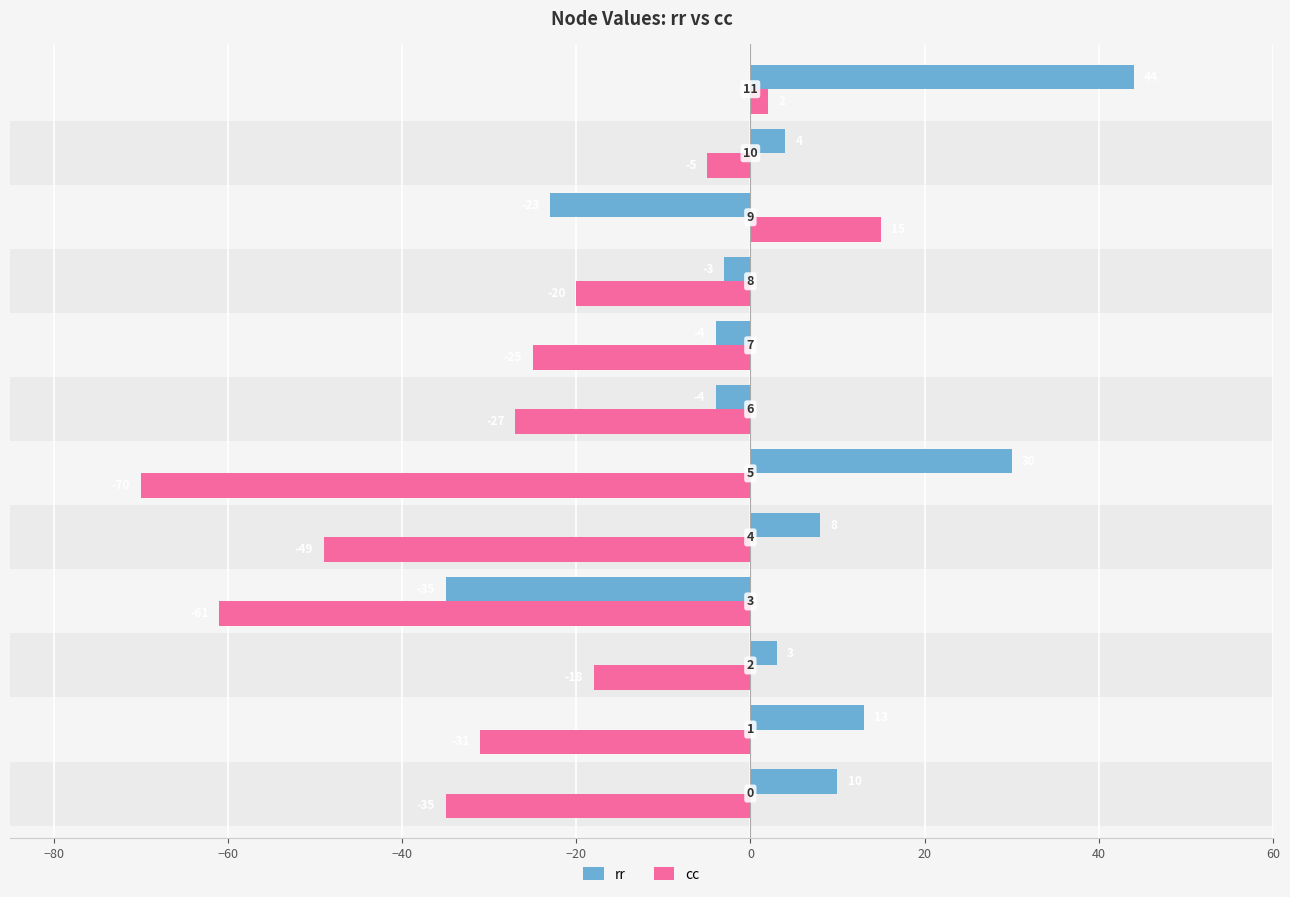

Which series has the widest spread of values?

cc